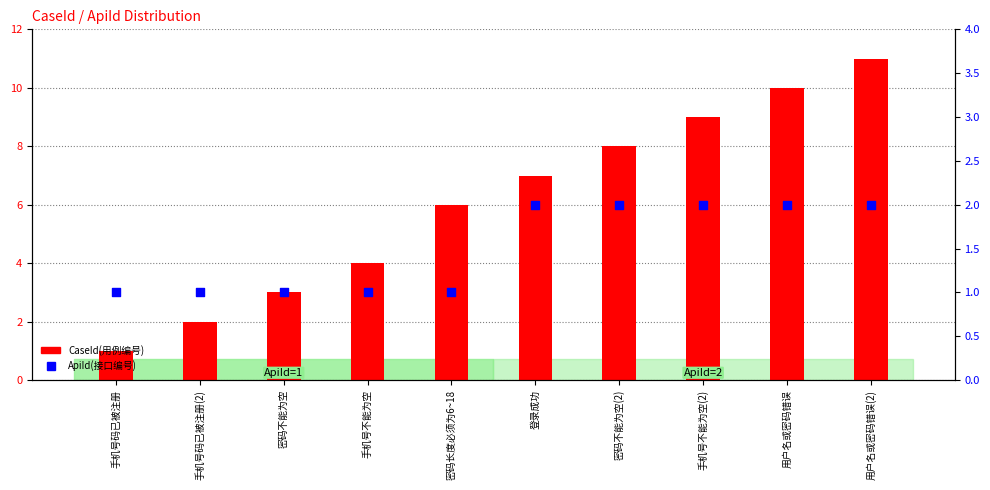

Which series has the largest Y range (max minus min)?

CaseId(用例编号)